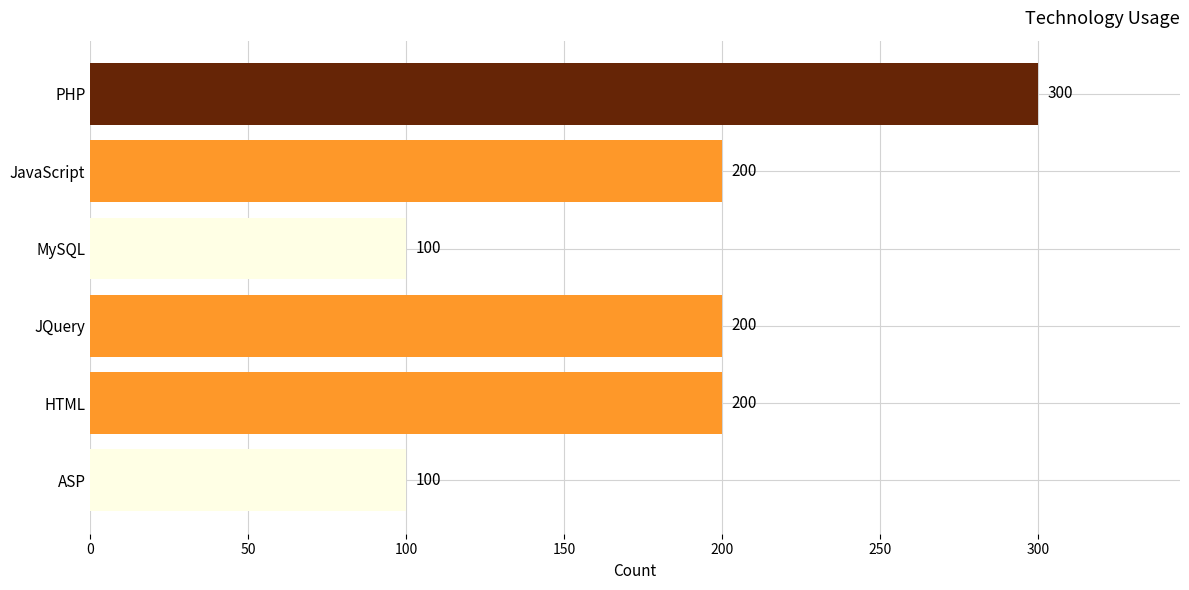

What is the sum of all values?

1100